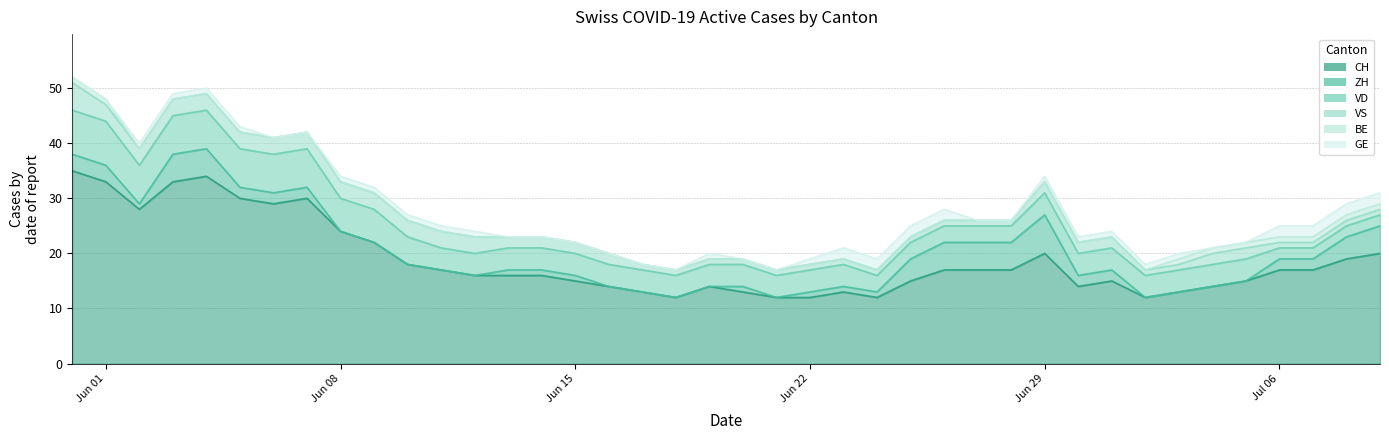

What is the highest value of the GE series?

2